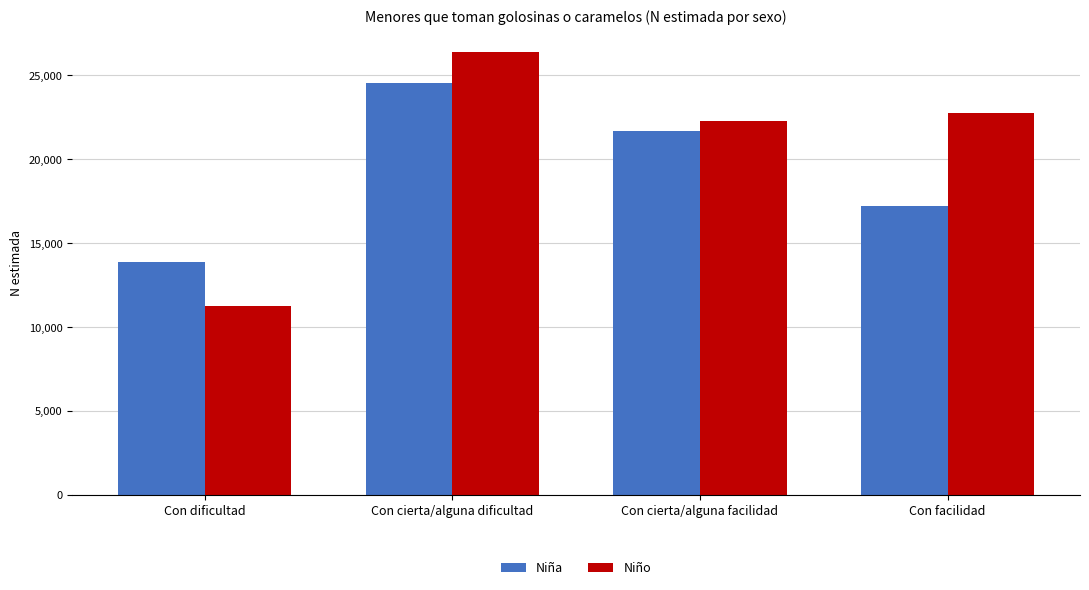

At which label does Niña reach its peak?

Con cierta/alguna dificultad